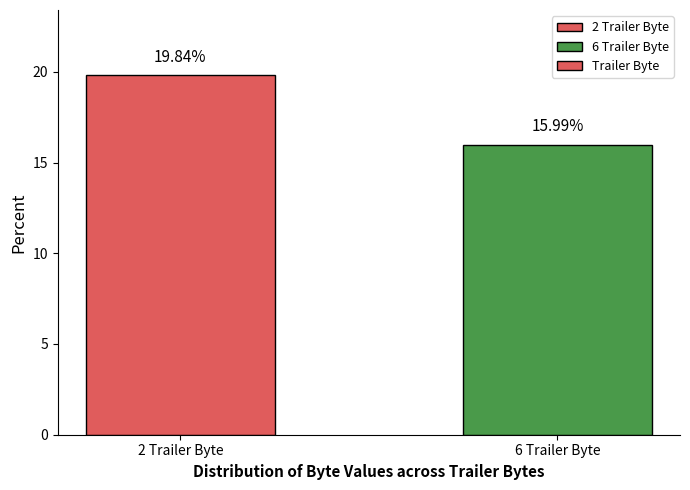

How many values are between 15 and 19?

1